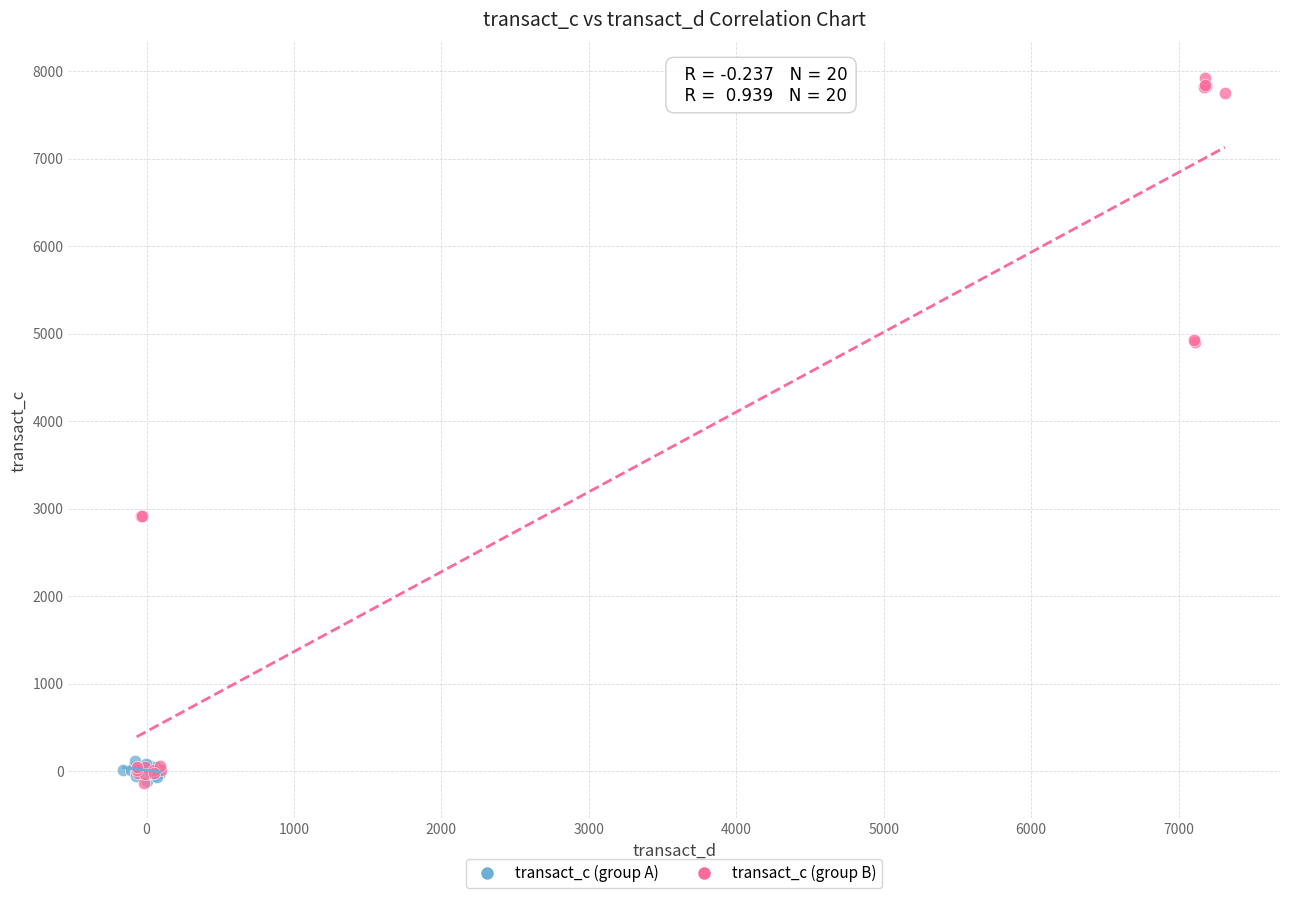

Which series contains the highest Y value?

transact_c (group B)